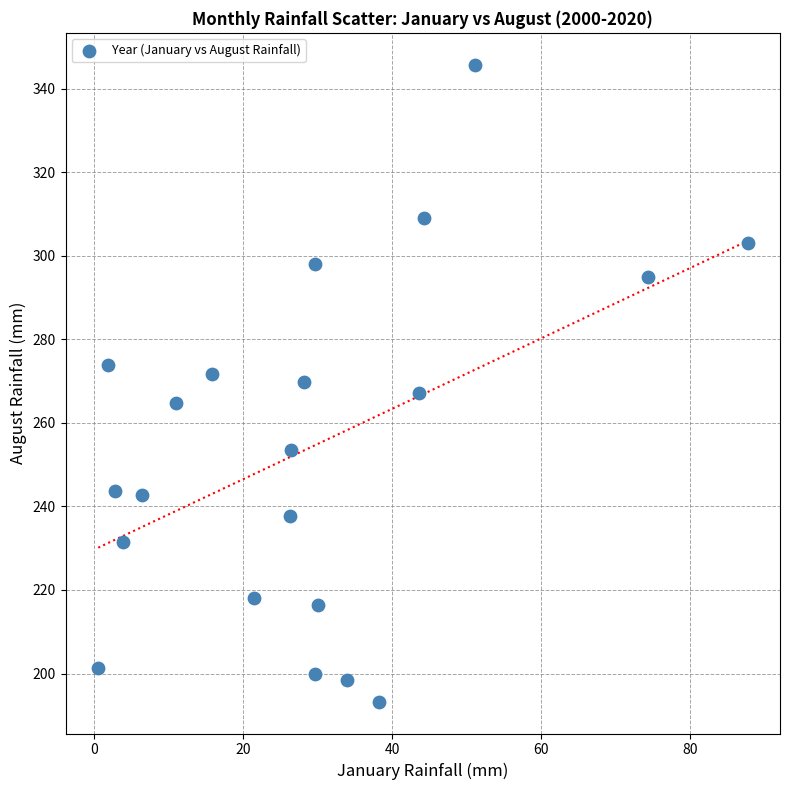

What is the range of X values (max minus min)?

87.2